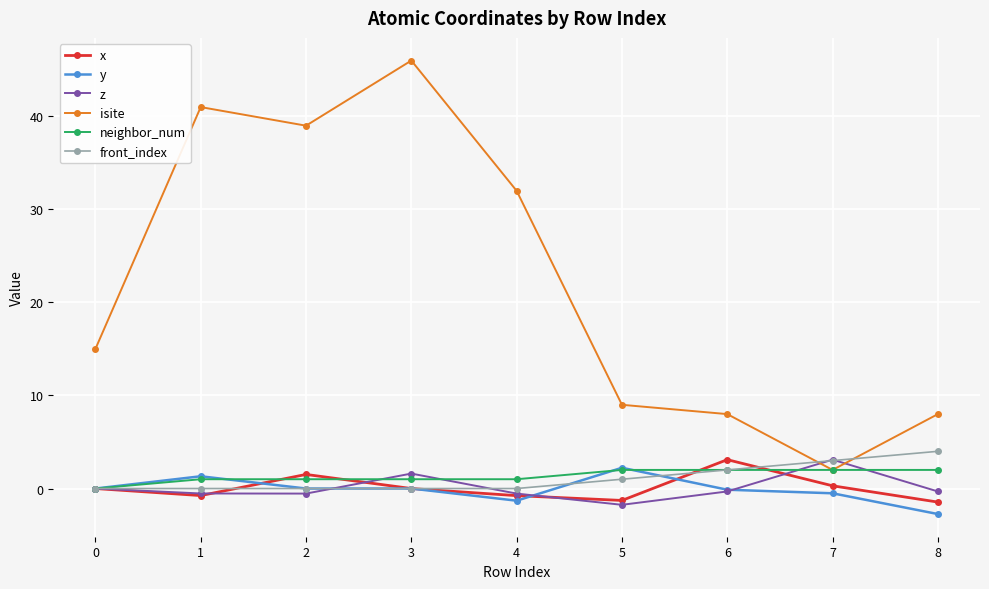

What is the spread (max minus min) of values at 0?

15.0